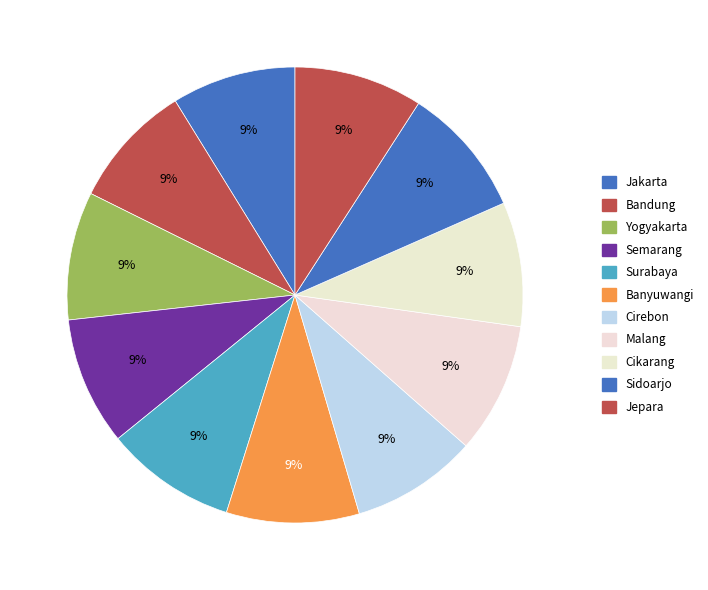

How many segments does this pie chart have?

11